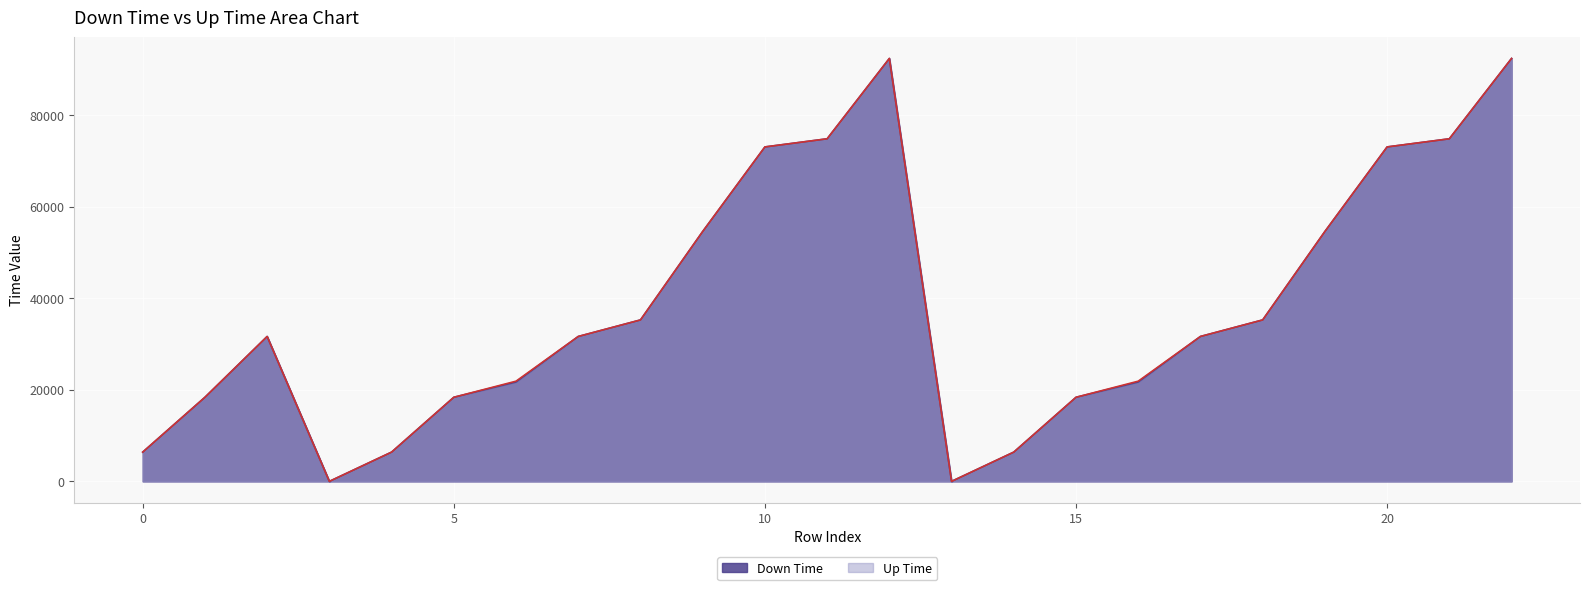

Which series has the largest total across all categories?

Up Time